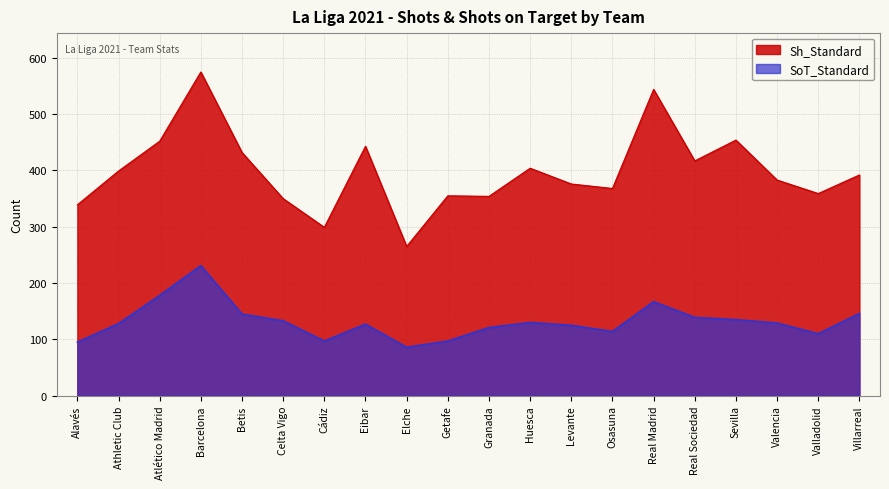

Read the SoT_Standard value at Atlético Madrid.

178